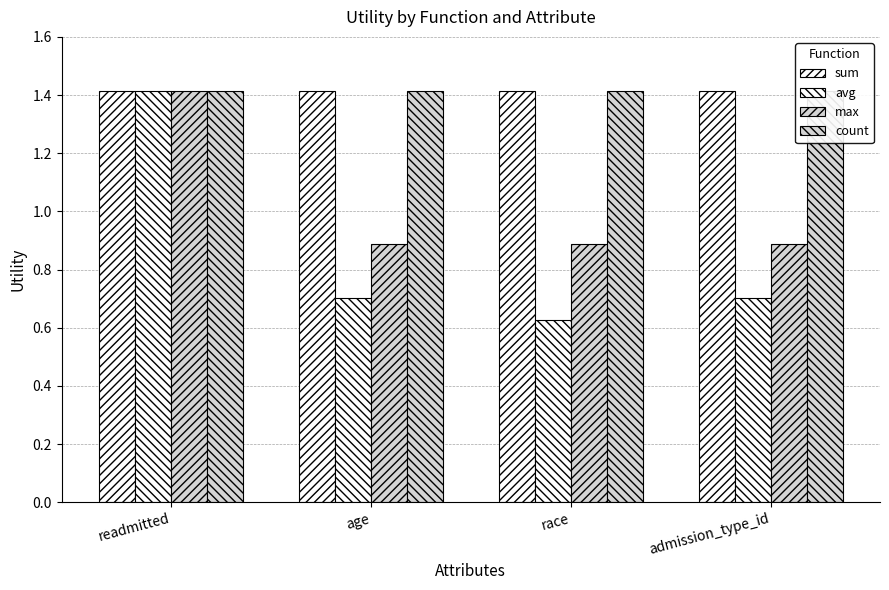

At which category is the sum across all series the highest?

readmitted